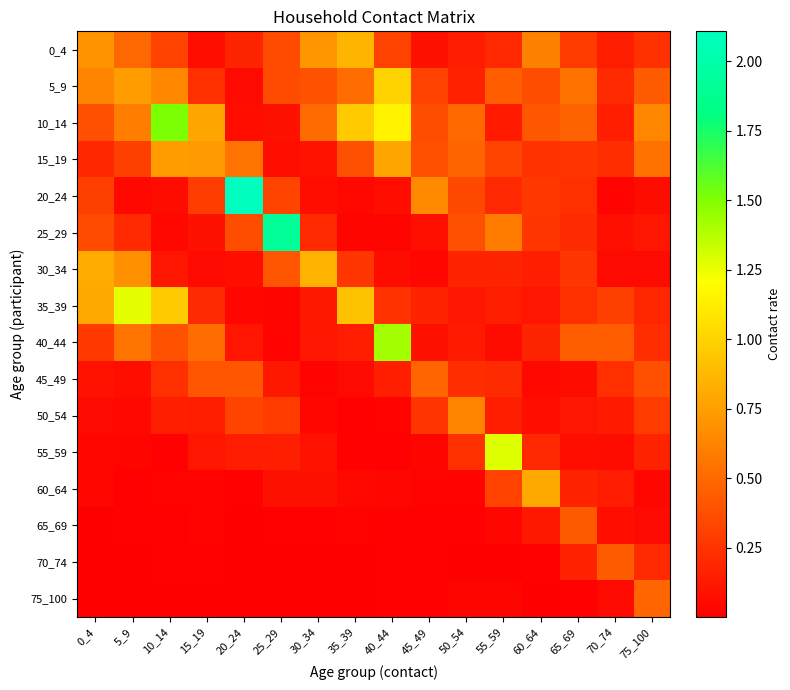

Rank the series by their maximum value, from highest to lowest.

20_24, 25_29, 10_14, 40_44, 55_59, 35_39, 5_9, 0_4, 30_34, 60_64, 15_19, 50_54, 75_100, 45_49, 70_74, 65_69